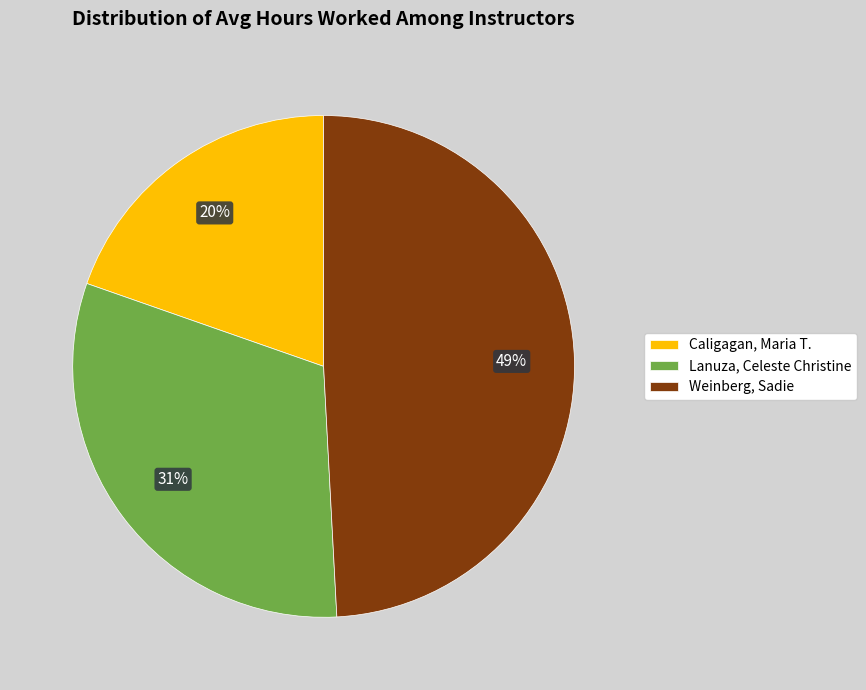

Count the number of slices in the pie.

3